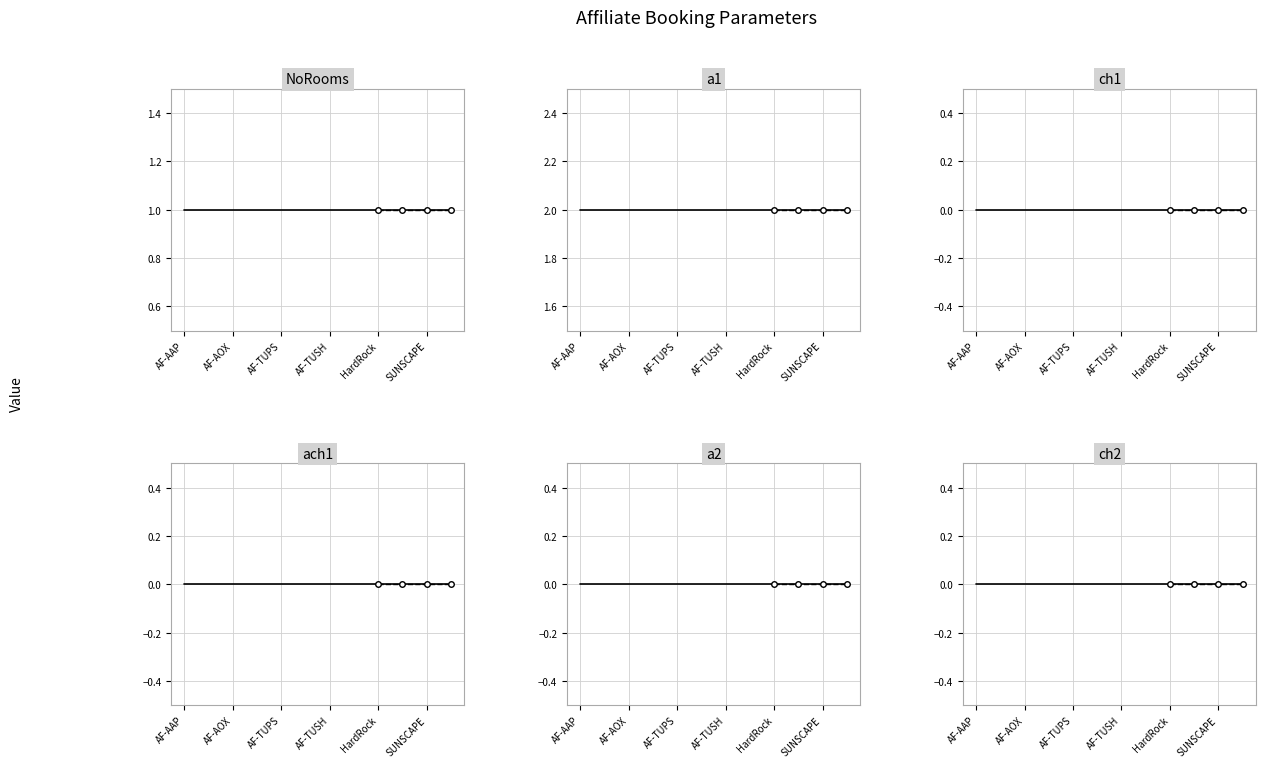

Which series has the largest total across all categories?

a1